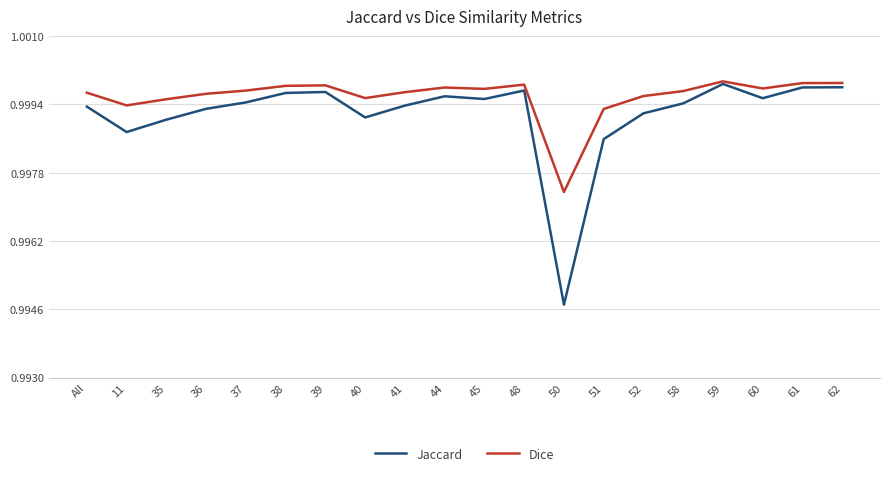

What position from the left is 35?

3